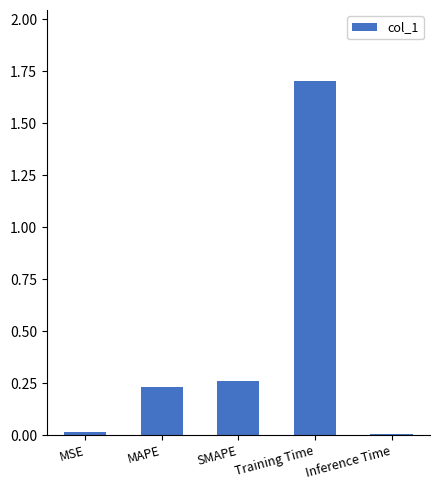

Which has a higher value, MAPE or Inference Time?

MAPE